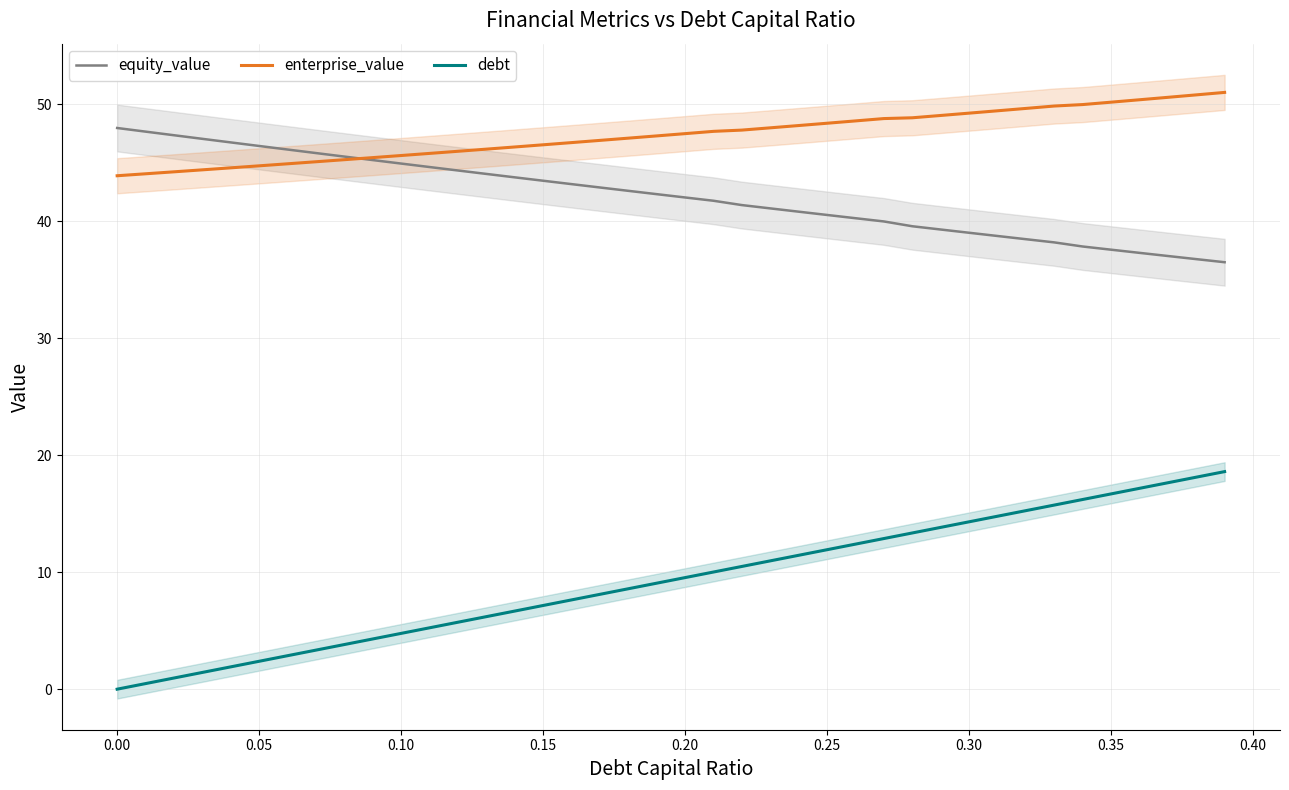

What is the minimum value for enterprise_value?

43.9